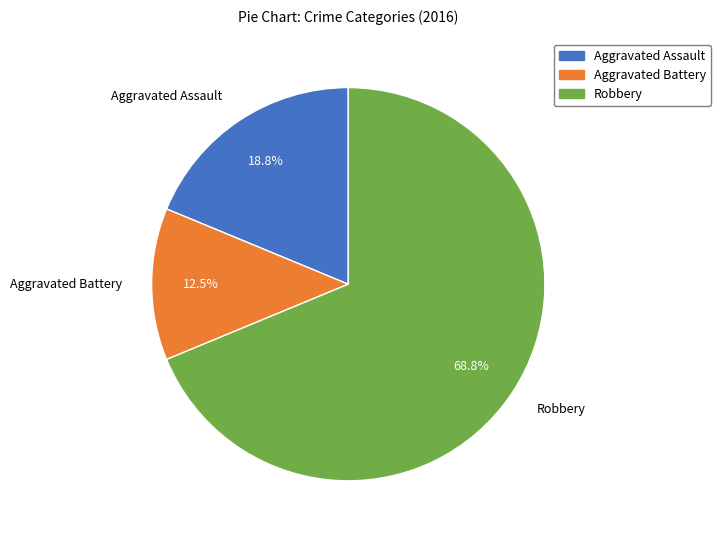

To the nearest percent, what portion does Aggravated Assault represent?

19%